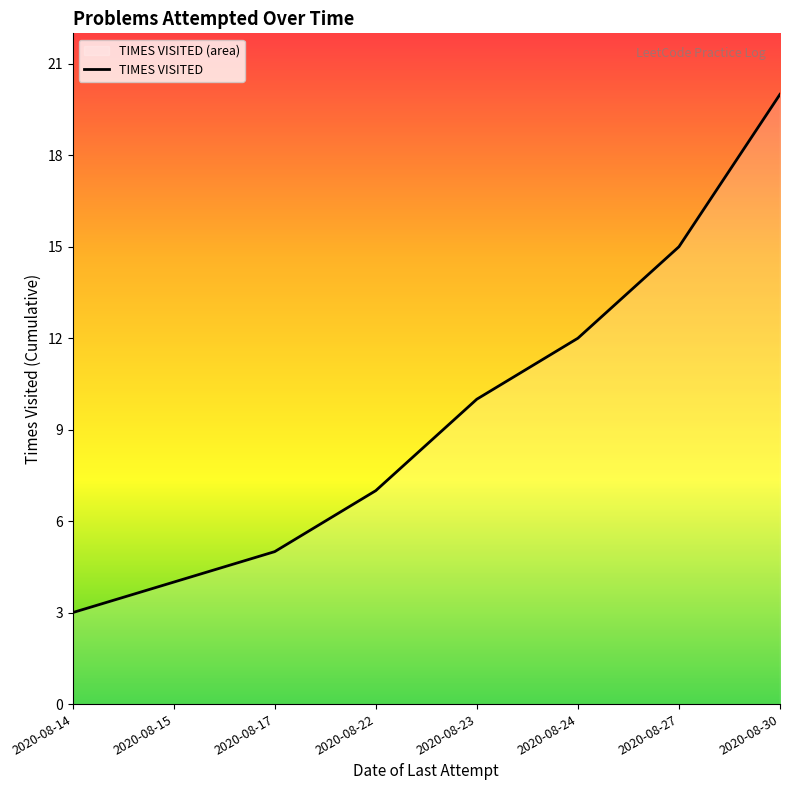

The chart shows a value of 27 at 2020-08-27. True or false?

False